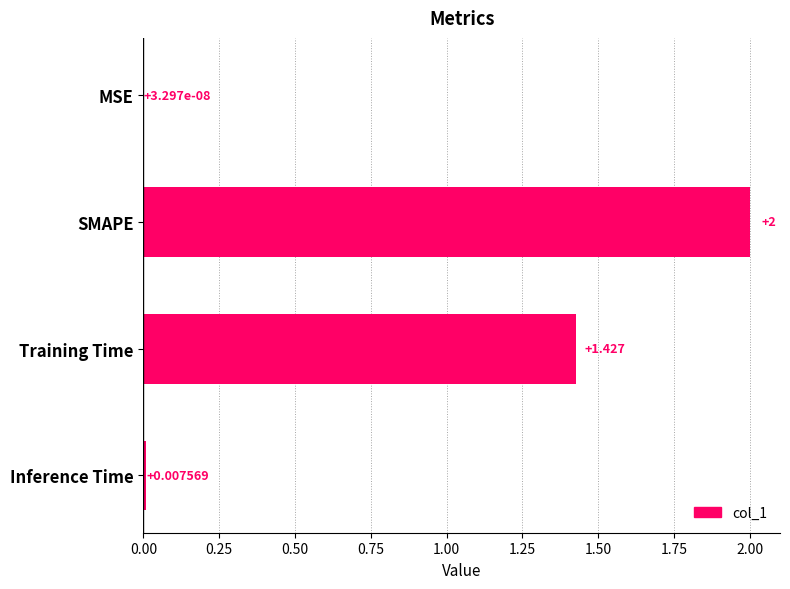

Where is the data nearest to the value 1?

Training Time